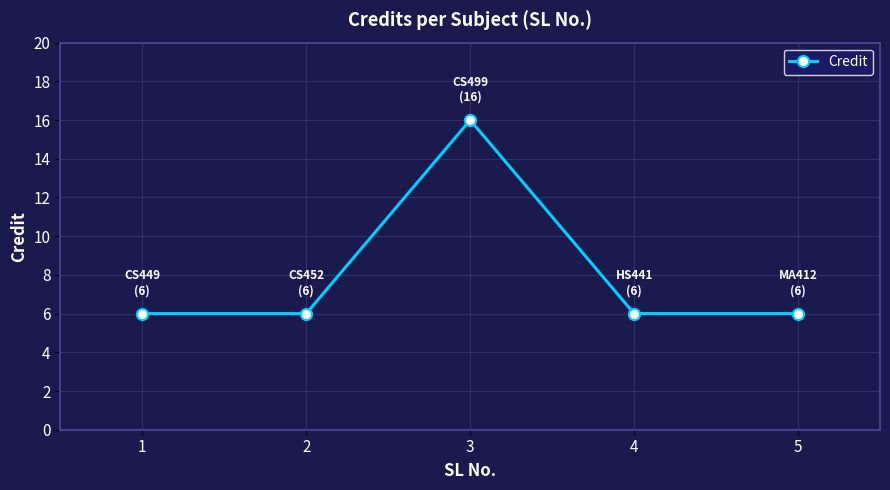

How many interior local peaks (higher than both neighbors) does the data have?

1